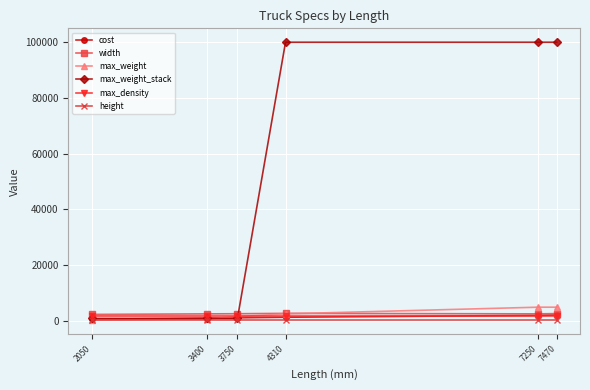

Which series has the widest spread of values?

max_weight_stack